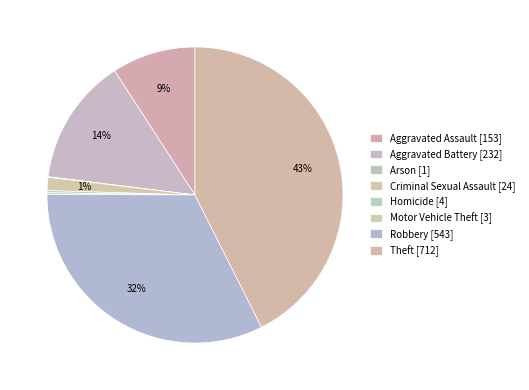

To the nearest percent, what is the difference between the largest and smallest slice percentages?

43%